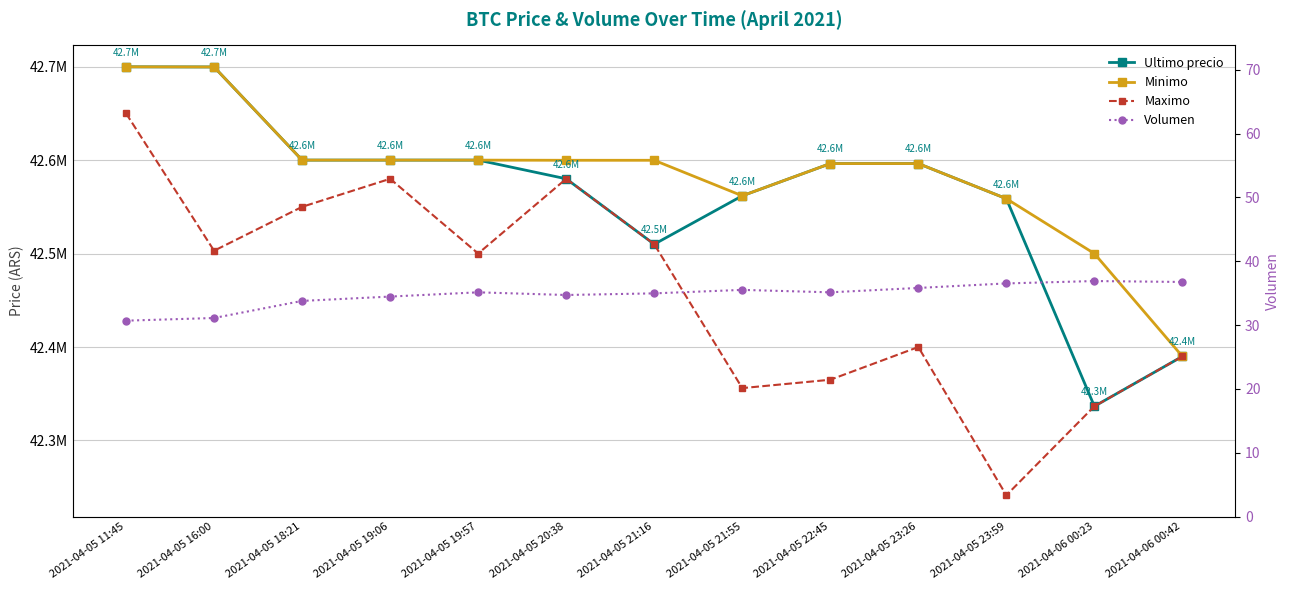

How many series are shown in this chart?

4